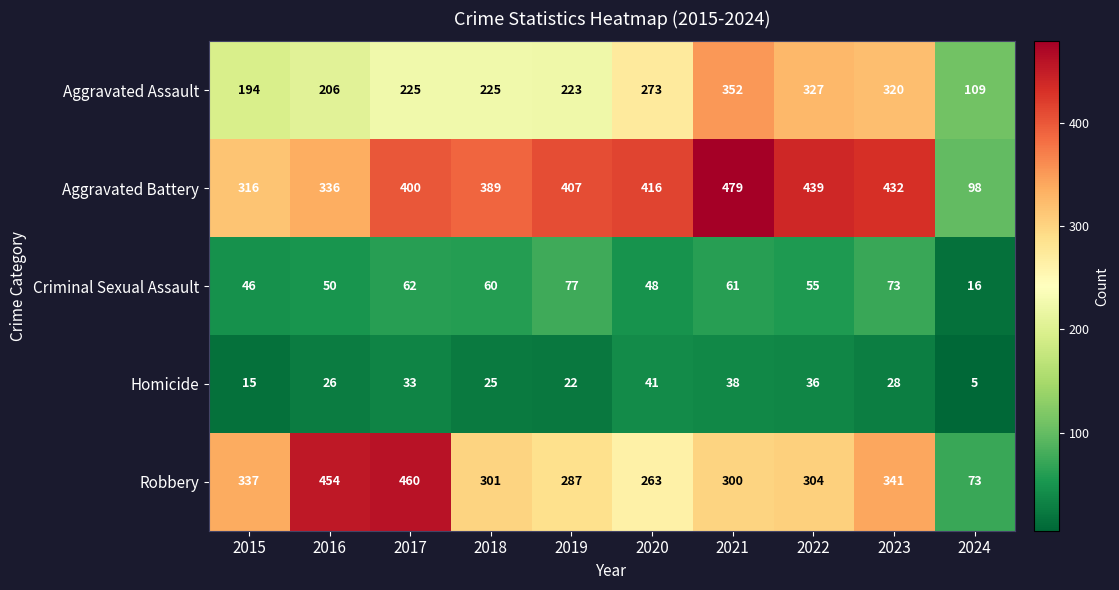

Rank the series by their maximum value, from highest to lowest.

Aggravated Battery, Robbery, Aggravated Assault, Criminal Sexual Assault, Homicide